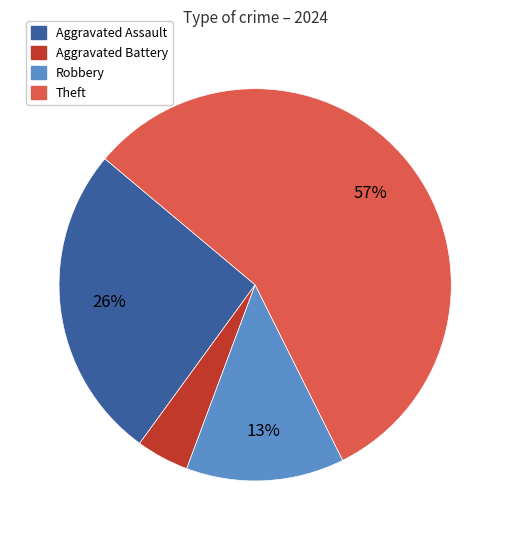

What percentage is the Theft slice, to the nearest percent?

57%